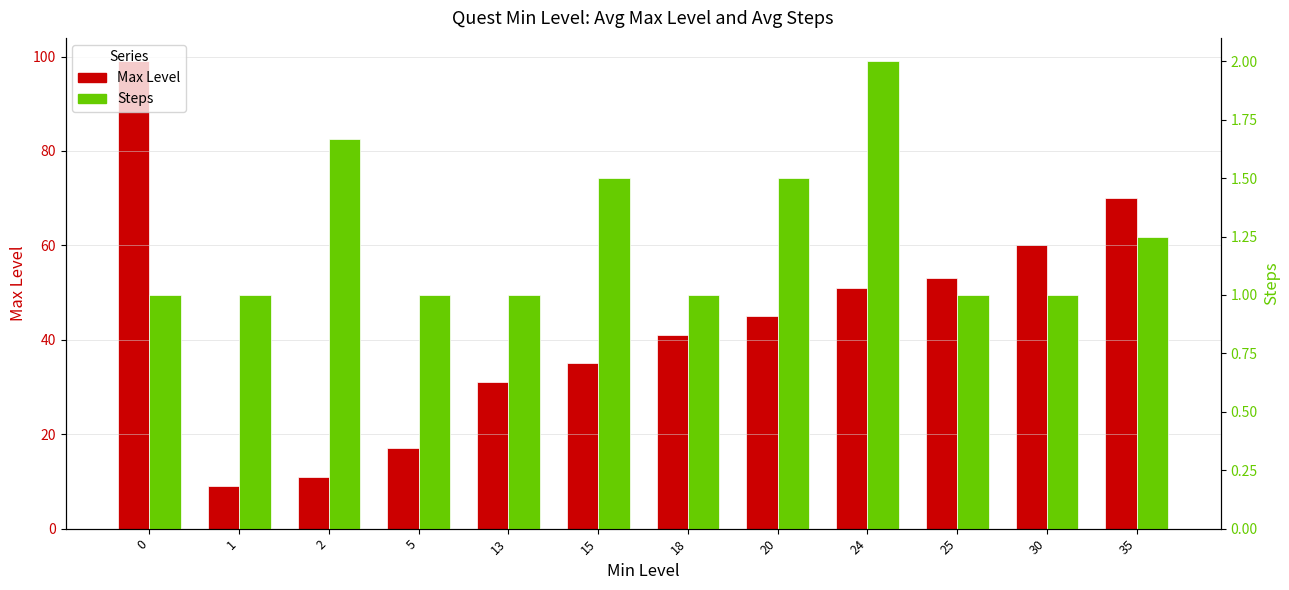

At how many categories does at least one series exceed 34?

8